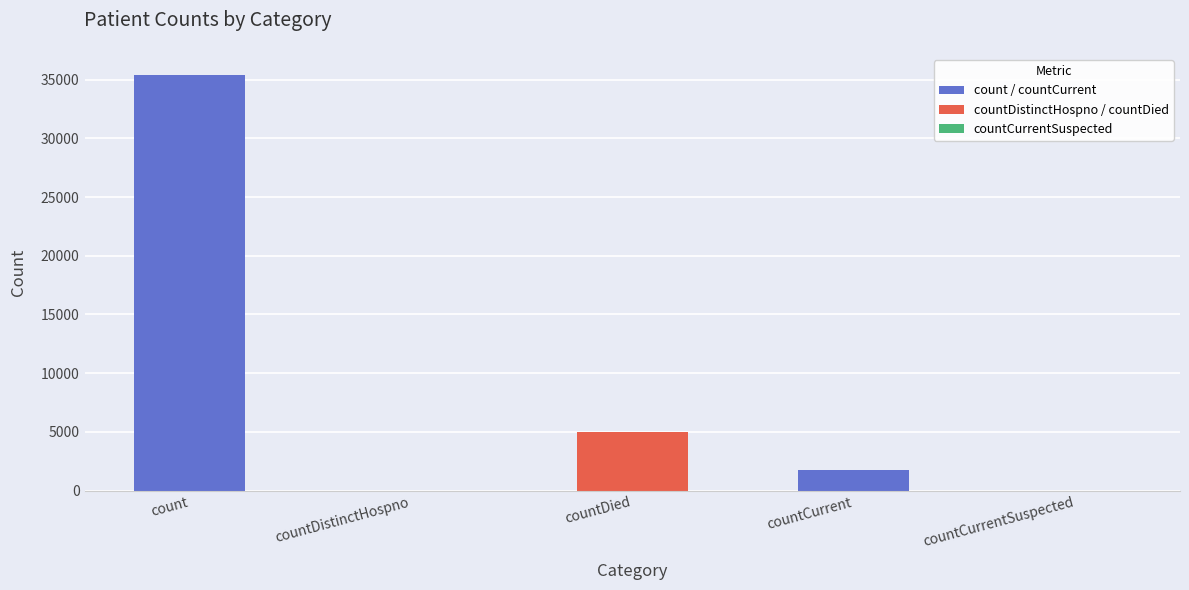

What is the maximum value shown in the chart?

35435